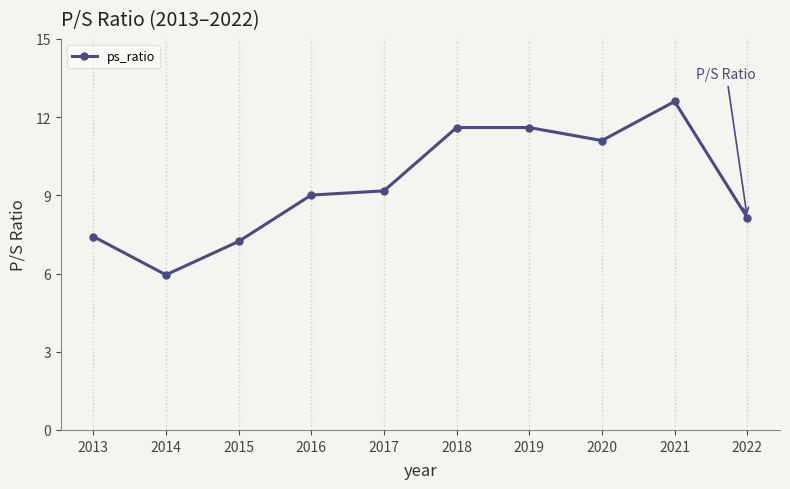

True or false: the data shows 3.4 at 2019.

False